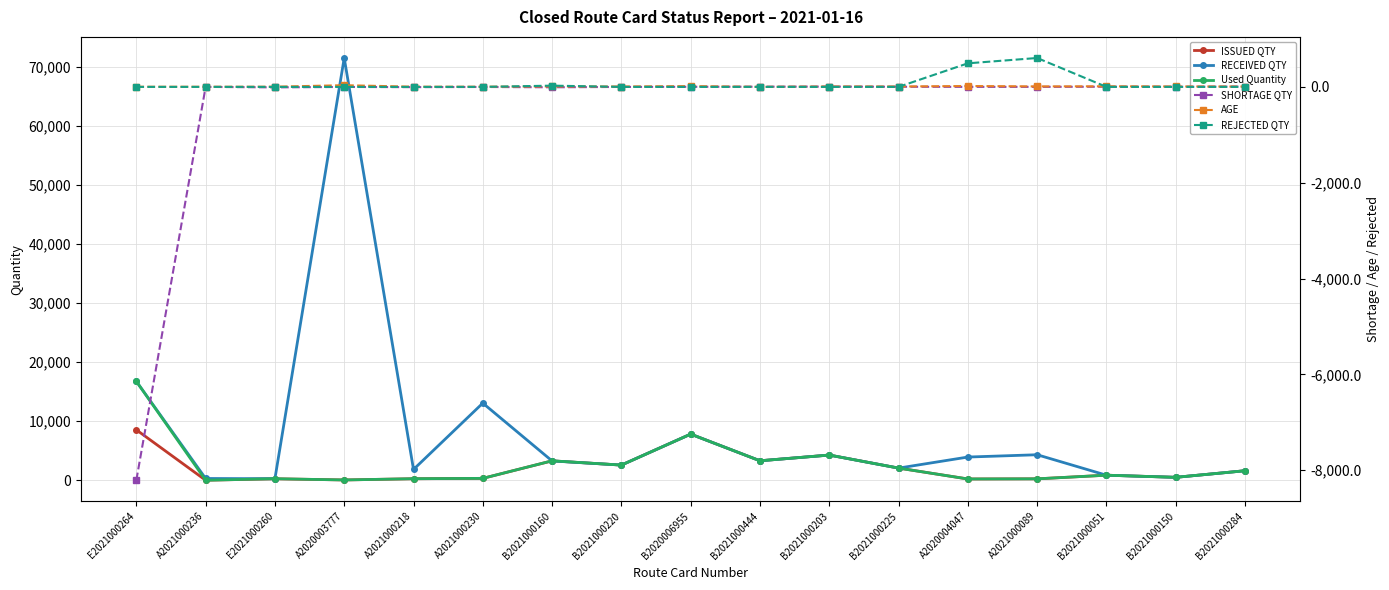

How many intersections are there between Used Quantity and RECEIVED QTY?

1